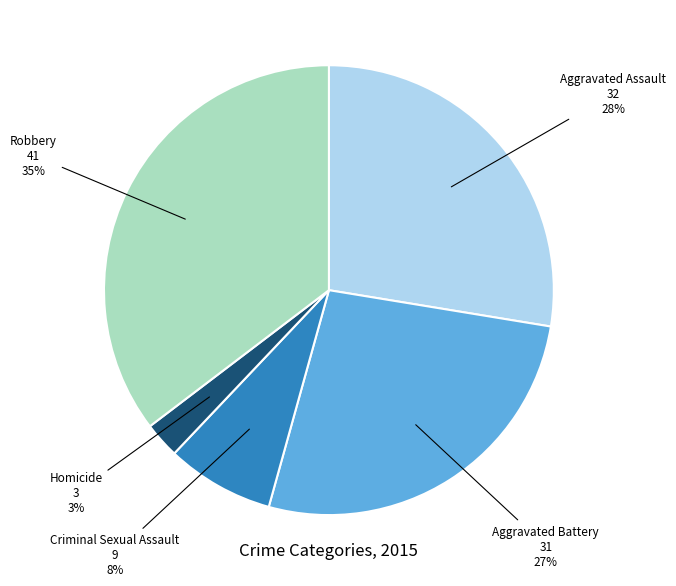

Does any single category account for the majority?

No